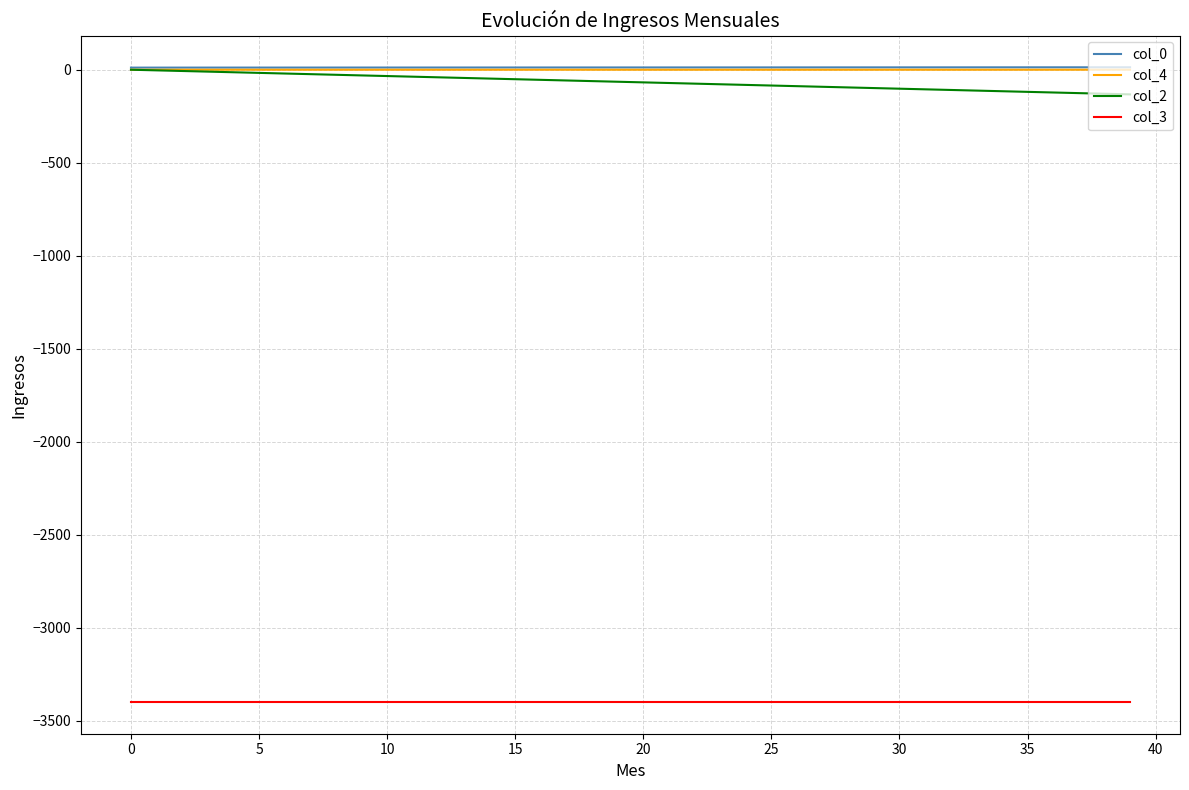

What is the lowest value of the col_0 series?

11.4